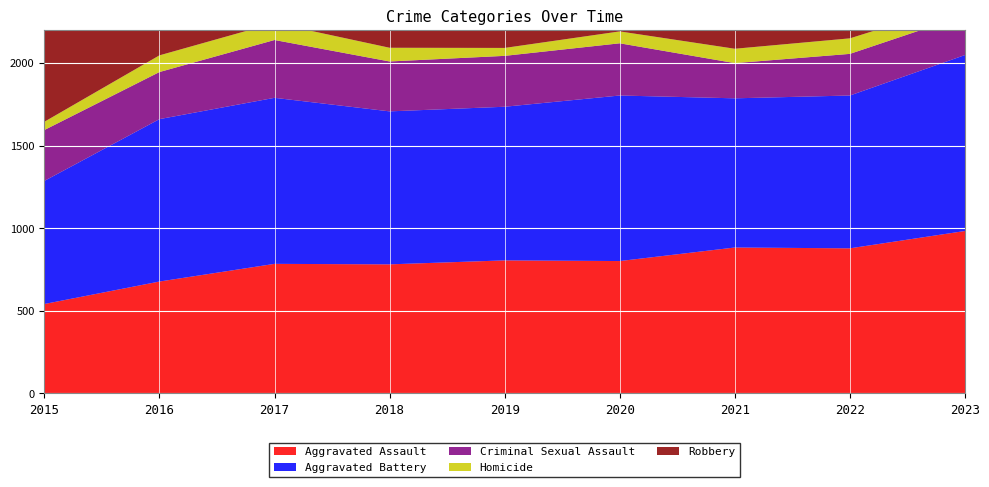

Reading right to left, extract all data points from this chart.

Aggravated Assault: 983	878	883	801	805	781	784	677	541
Aggravated Battery: 1065	925	903	1002	930	926	1005	983	745
Criminal Sexual Assault: 241	252	213	316	308	302	350	285	308
Homicide: 78	94	87	72	48	83	103	101	50
Robbery: 1460	1287	1191	1322	1139	1514	1846	1706	1233